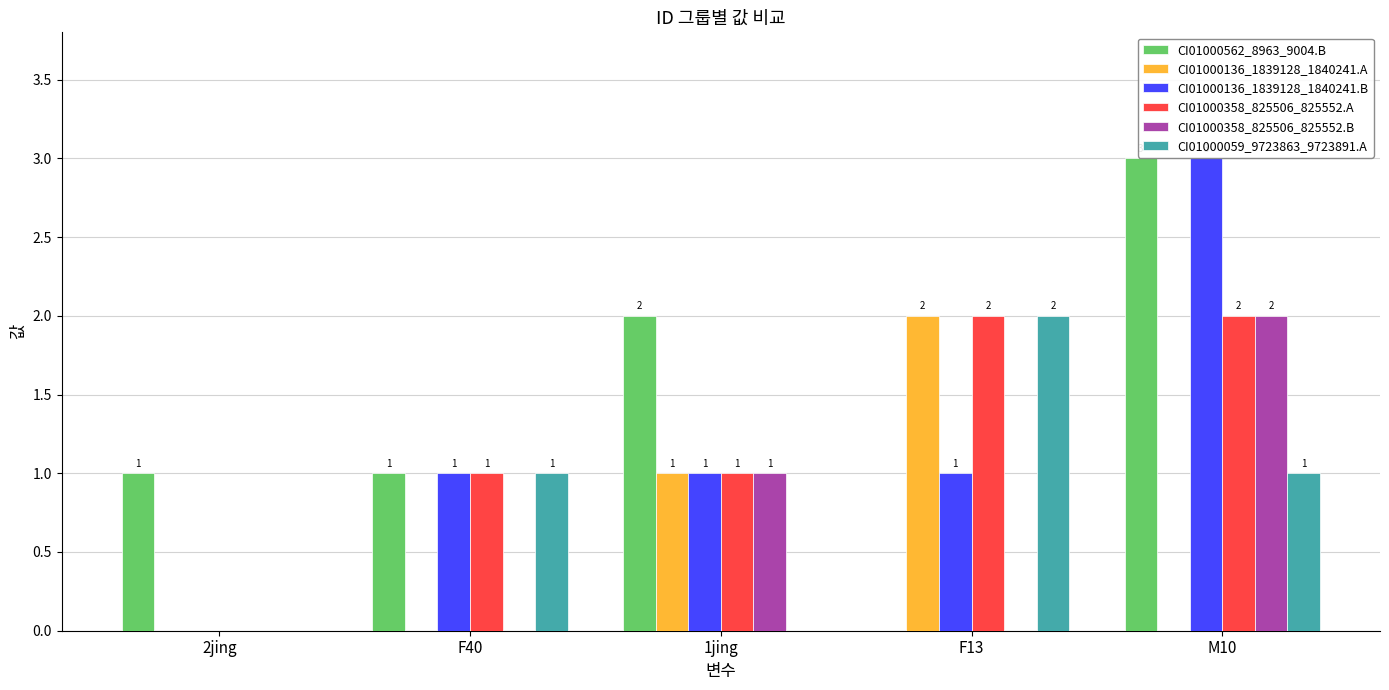

Does the chart contain stacked bars?

No